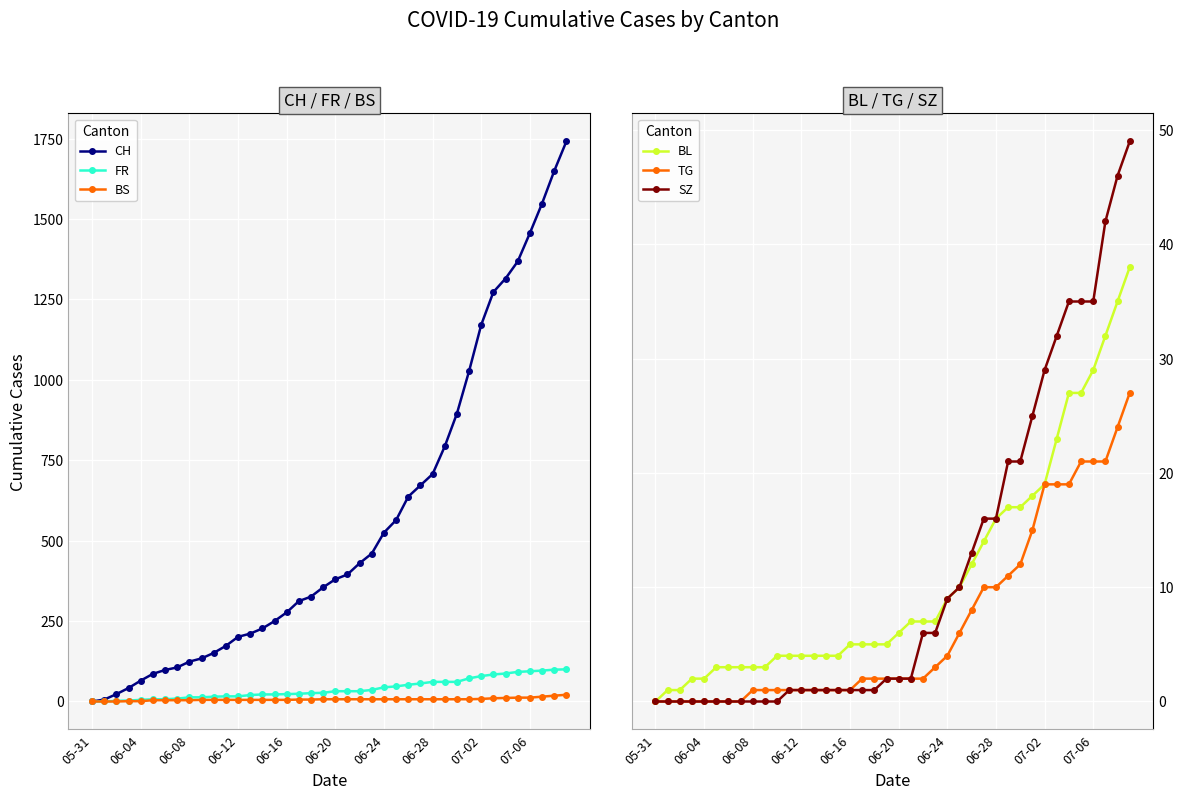

What is the maximum value for FR?

100